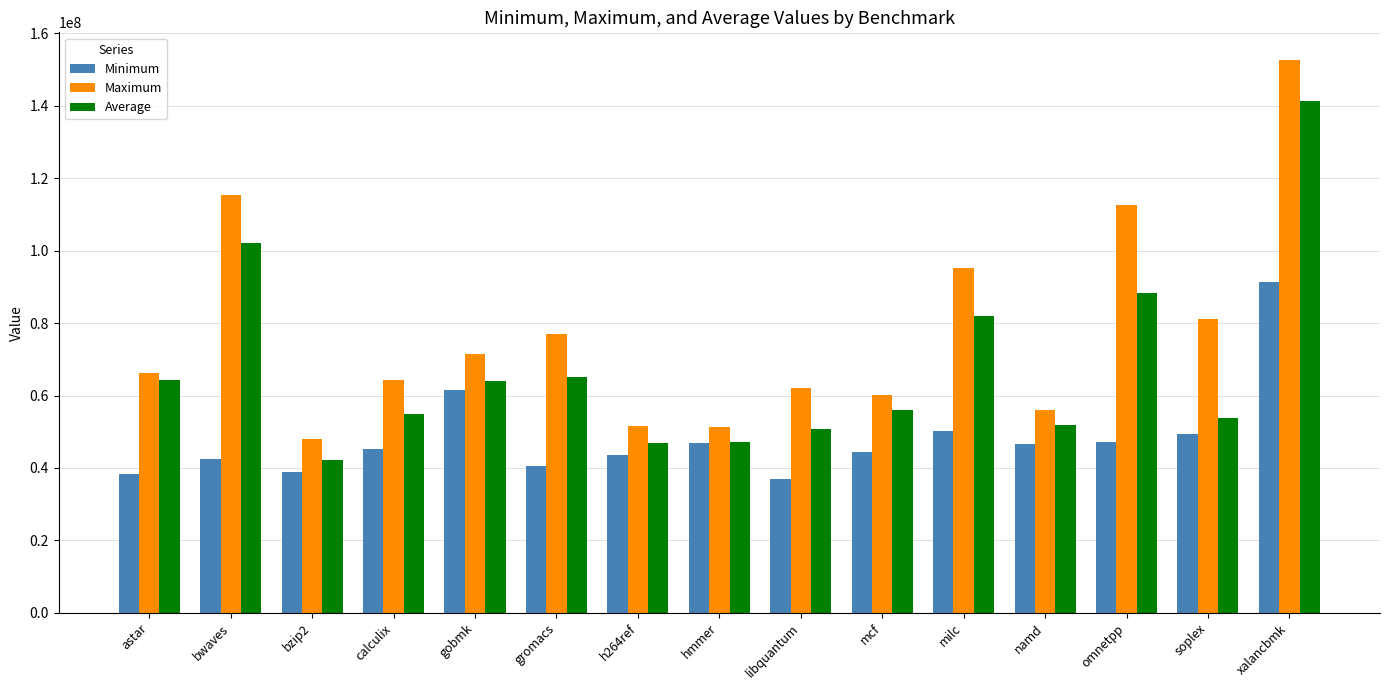

Which series has the widest spread of values?

Maximum